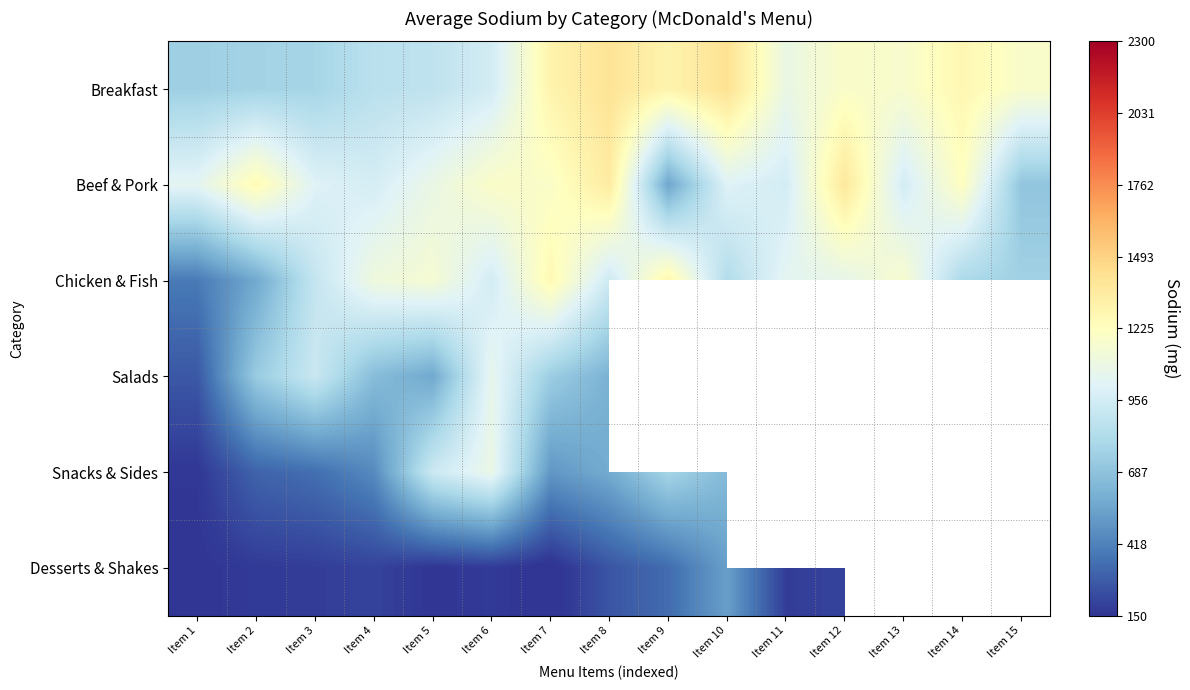

What is the total value across all series at Item 5?

4760.0